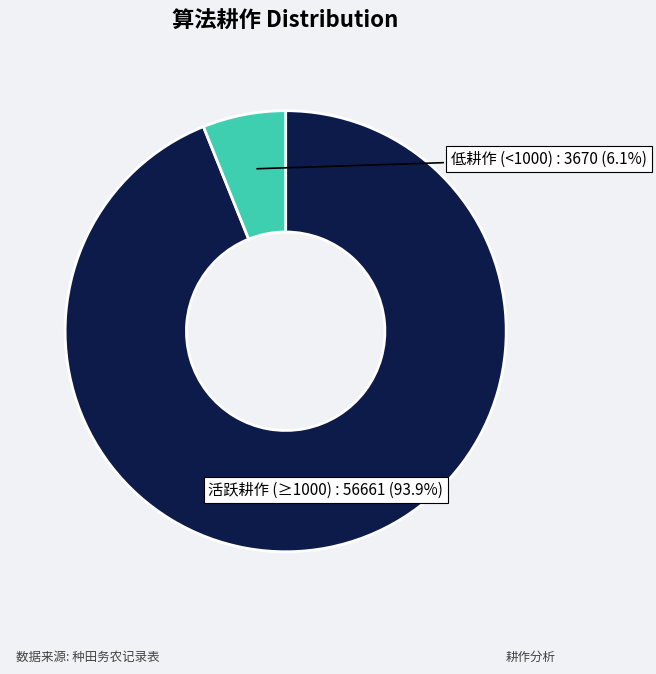

How many segments does this pie chart have?

2